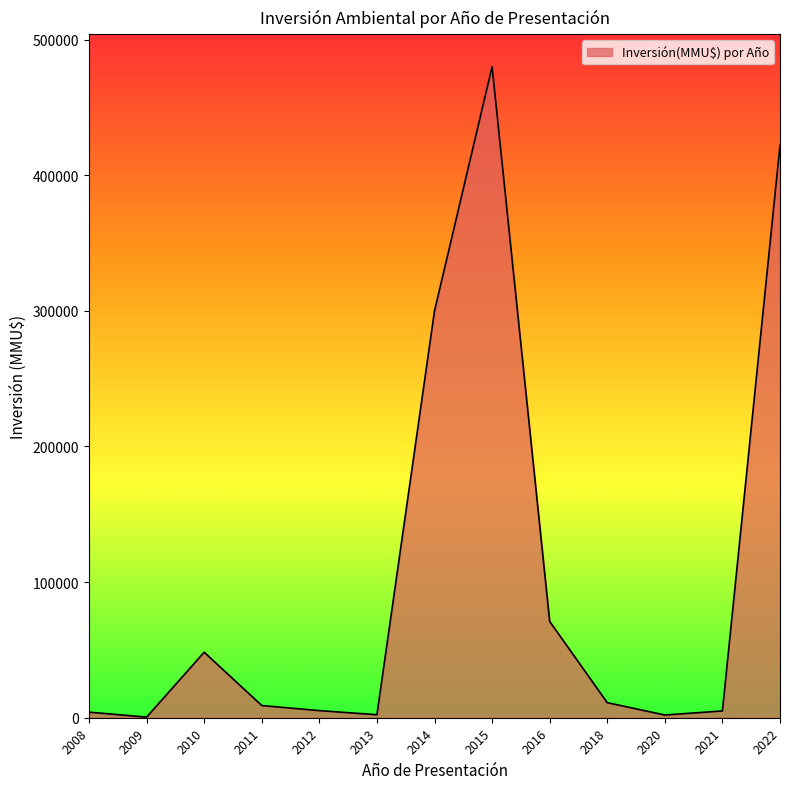

What is the sum of the values at 2010 and 2009?

48749